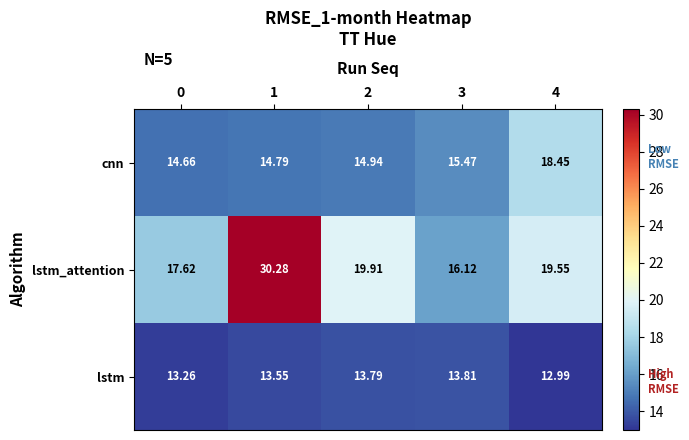

Which series has the largest total across all categories?

lstm_attention